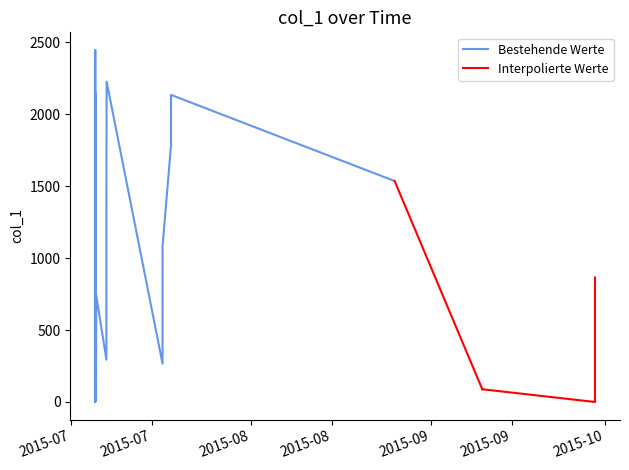

Is it true that the value at 2015-07-05 06:09:10 is 2448.2?

True